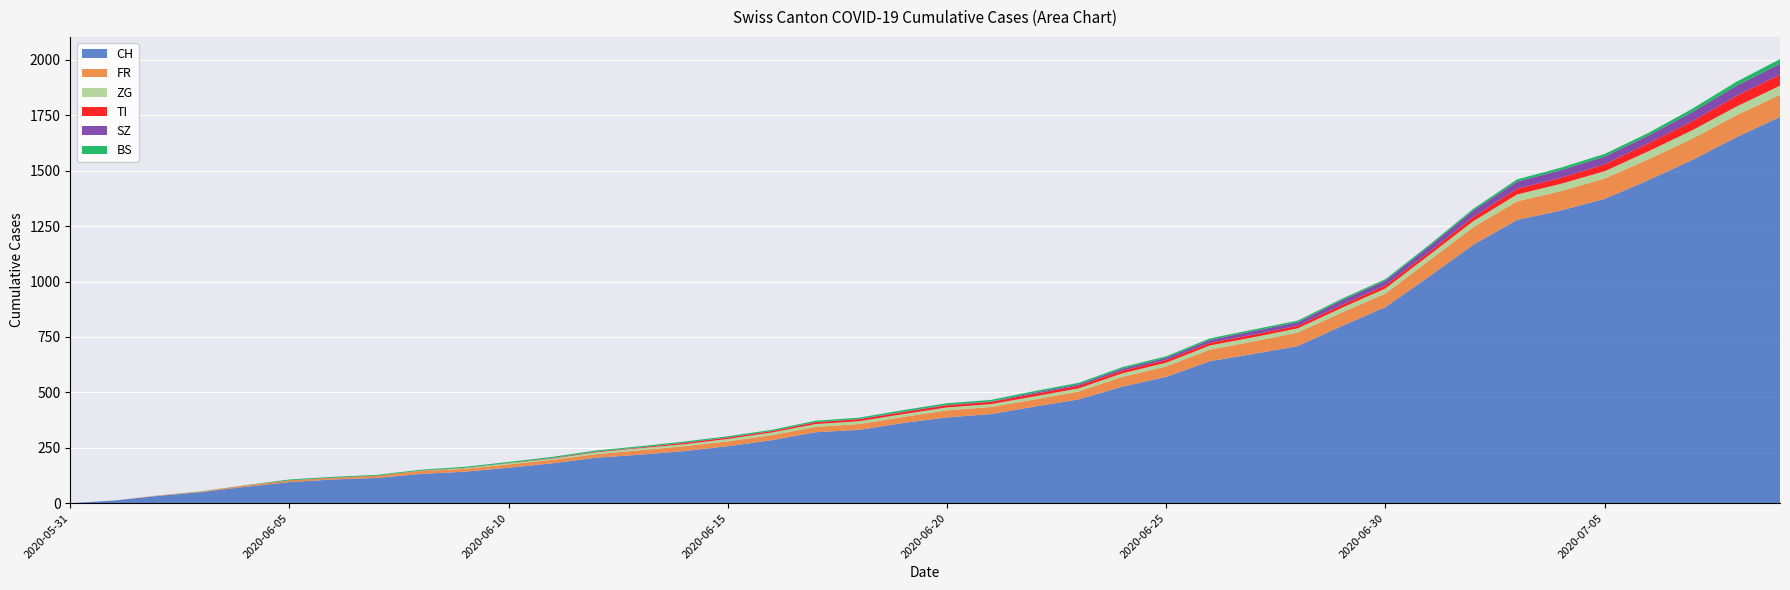

Reading left to right, transcribe all the data shown in this chart.

CH: 2020-05-31=0	2020-06-01=12	2020-06-02=33	2020-06-03=50	2020-06-04=74	2020-06-05=95	2020-06-06=107	2020-06-07=114	2020-06-08=132	2020-06-09=142	2020-06-10=160	2020-06-11=180	2020-06-12=205	2020-06-13=219	2020-06-14=235	2020-06-15=257	2020-06-16=284	2020-06-17=320	2020-06-18=331	2020-06-19=362	2020-06-20=387	2020-06-21=402	2020-06-22=436	2020-06-23=468	2020-06-24=526	2020-06-25=570	2020-06-26=641	2020-06-27=674	2020-06-28=709	2020-06-29=799	2020-06-30=885	2020-07-01=1023	2020-07-02=1166	2020-07-03=1278	2020-07-04=1321	2020-07-05=1373	2020-07-06=1458	2020-07-07=1549	2020-07-08=1651	2020-07-09=1743
FR: 2020-05-31=0	2020-06-01=0	2020-06-02=2	2020-06-03=3	2020-06-04=5	2020-06-05=7	2020-06-06=7	2020-06-07=9	2020-06-08=13	2020-06-09=13	2020-06-10=15	2020-06-11=16	2020-06-12=16	2020-06-13=20	2020-06-14=22	2020-06-15=22	2020-06-16=23	2020-06-17=24	2020-06-18=26	2020-06-19=27	2020-06-20=32	2020-06-21=32	2020-06-22=32	2020-06-23=36	2020-06-24=44	2020-06-25=47	2020-06-26=52	2020-06-27=56	2020-06-28=61	2020-06-29=61	2020-06-30=61	2020-07-01=72	2020-07-02=79	2020-07-03=84	2020-07-04=87	2020-07-05=92	2020-07-06=94	2020-07-07=96	2020-07-08=99	2020-07-09=100
ZG: 2020-05-31=0	2020-06-01=0	2020-06-02=0	2020-06-03=0	2020-06-04=0	2020-06-05=0	2020-06-06=0	2020-06-07=0	2020-06-08=1	2020-06-09=3	2020-06-10=5	2020-06-11=5	2020-06-12=9	2020-06-13=9	2020-06-14=9	2020-06-15=11	2020-06-16=12	2020-06-17=13	2020-06-18=13	2020-06-19=13	2020-06-20=13	2020-06-21=13	2020-06-22=14	2020-06-23=14	2020-06-24=16	2020-06-25=17	2020-06-26=19	2020-06-27=19	2020-06-28=19	2020-06-29=21	2020-06-30=23	2020-07-01=25	2020-07-02=27	2020-07-03=31	2020-07-04=33	2020-07-05=33	2020-07-06=36	2020-07-07=38	2020-07-08=39	2020-07-09=41
TI: 2020-05-31=0	2020-06-01=0	2020-06-02=0	2020-06-03=0	2020-06-04=1	2020-06-05=1	2020-06-06=1	2020-06-07=1	2020-06-08=1	2020-06-09=1	2020-06-10=1	2020-06-11=2	2020-06-12=2	2020-06-13=3	2020-06-14=6	2020-06-15=6	2020-06-16=6	2020-06-17=8	2020-06-18=9	2020-06-19=9	2020-06-20=10	2020-06-21=10	2020-06-22=11	2020-06-23=12	2020-06-24=12	2020-06-25=12	2020-06-26=12	2020-06-27=12	2020-06-28=12	2020-06-29=13	2020-06-30=14	2020-07-01=14	2020-07-02=19	2020-07-03=26	2020-07-04=27	2020-07-05=31	2020-07-06=36	2020-07-07=40	2020-07-08=48	2020-07-09=50
SZ: 2020-05-31=0	2020-06-01=0	2020-06-02=0	2020-06-03=0	2020-06-04=0	2020-06-05=0	2020-06-06=0	2020-06-07=0	2020-06-08=0	2020-06-09=0	2020-06-10=0	2020-06-11=1	2020-06-12=1	2020-06-13=1	2020-06-14=1	2020-06-15=1	2020-06-16=1	2020-06-17=1	2020-06-18=1	2020-06-19=2	2020-06-20=2	2020-06-21=2	2020-06-22=6	2020-06-23=6	2020-06-24=9	2020-06-25=10	2020-06-26=13	2020-06-27=16	2020-06-28=16	2020-06-29=21	2020-06-30=21	2020-07-01=25	2020-07-02=29	2020-07-03=32	2020-07-04=35	2020-07-05=35	2020-07-06=35	2020-07-07=42	2020-07-08=46	2020-07-09=49
BS: 2020-05-31=0	2020-06-01=0	2020-06-02=0	2020-06-03=1	2020-06-04=1	2020-06-05=4	2020-06-06=4	2020-06-07=4	2020-06-08=4	2020-06-09=5	2020-06-10=5	2020-06-11=5	2020-06-12=5	2020-06-13=5	2020-06-14=5	2020-06-15=5	2020-06-16=5	2020-06-17=6	2020-06-18=6	2020-06-19=7	2020-06-20=7	2020-06-21=7	2020-06-22=7	2020-06-23=7	2020-06-24=7	2020-06-25=7	2020-06-26=7	2020-06-27=7	2020-06-28=7	2020-06-29=7	2020-06-30=7	2020-07-01=7	2020-07-02=8	2020-07-03=10	2020-07-04=11	2020-07-05=12	2020-07-06=12	2020-07-07=15	2020-07-08=18	2020-07-09=21